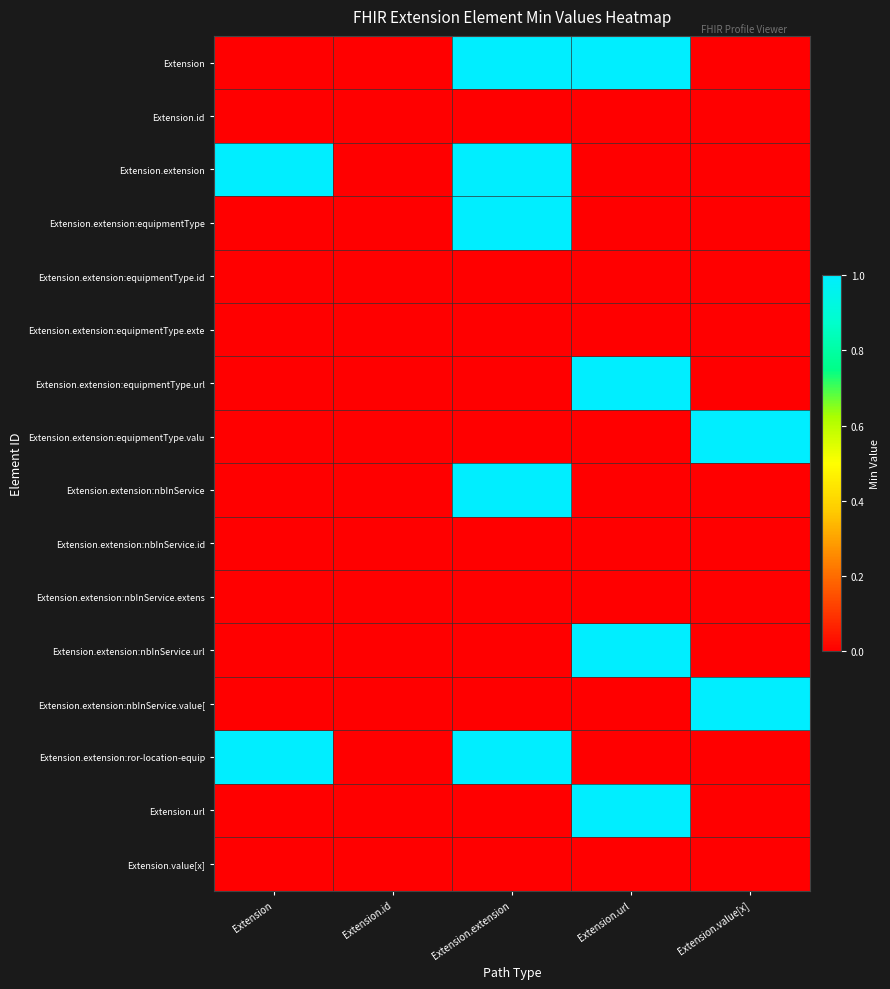

Count the number of categories in the chart.

5